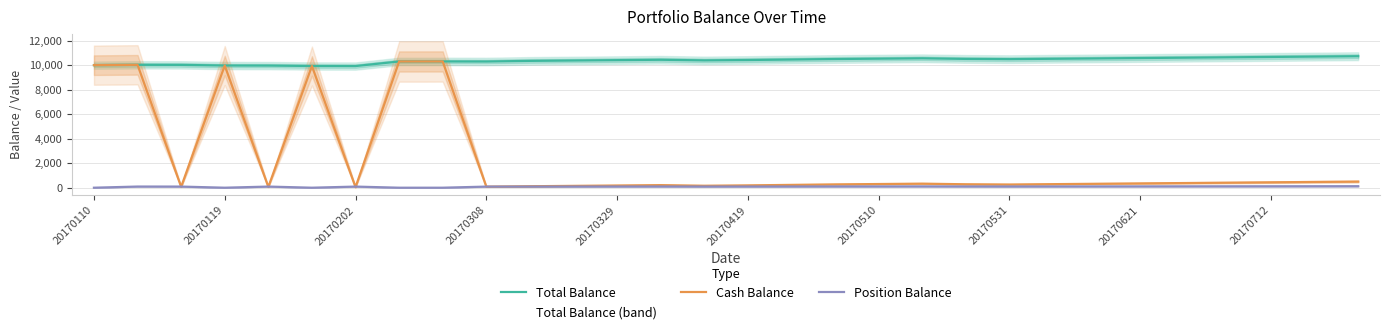

What is the value of the Position Balance point at the 24th from the left?

104.0